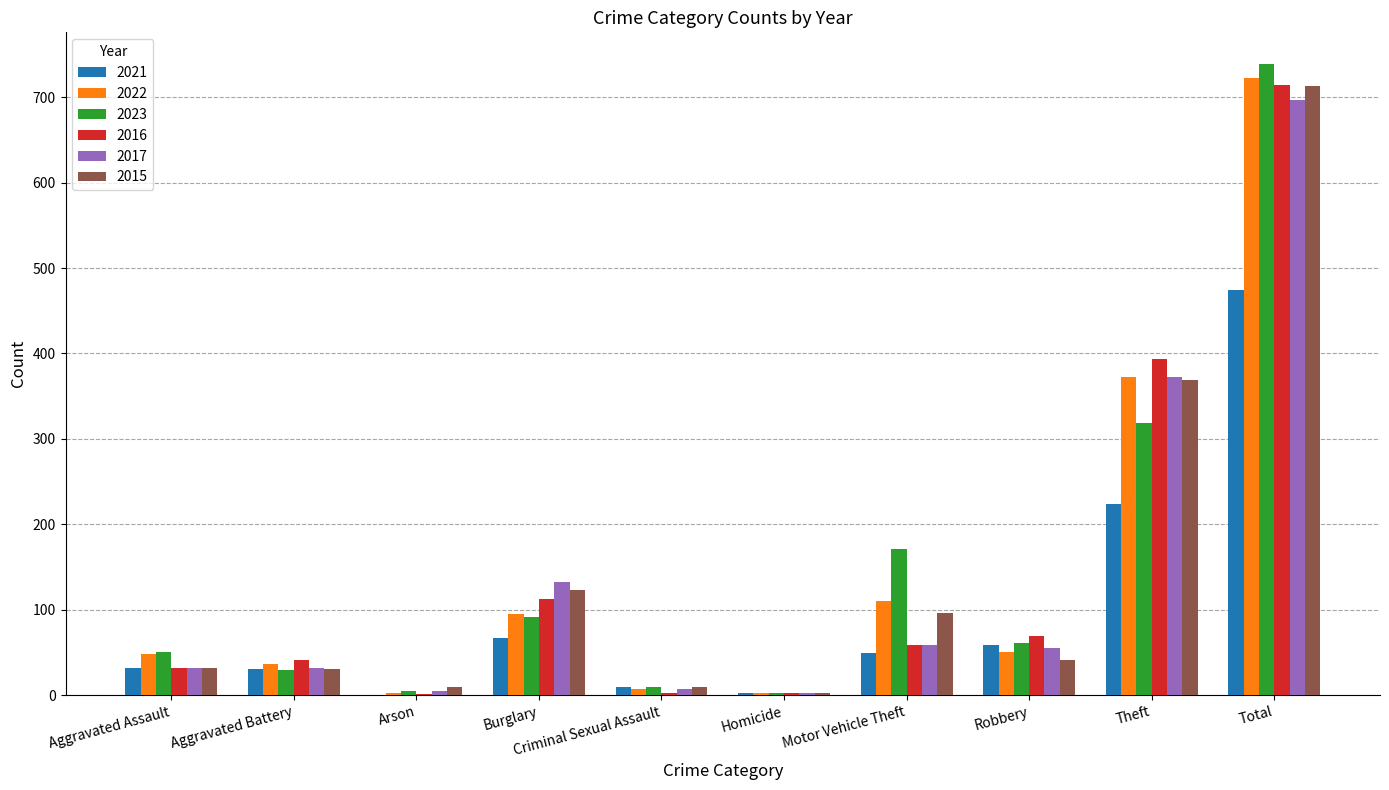

Which series changed the most between Aggravated Battery and Burglary?

2017